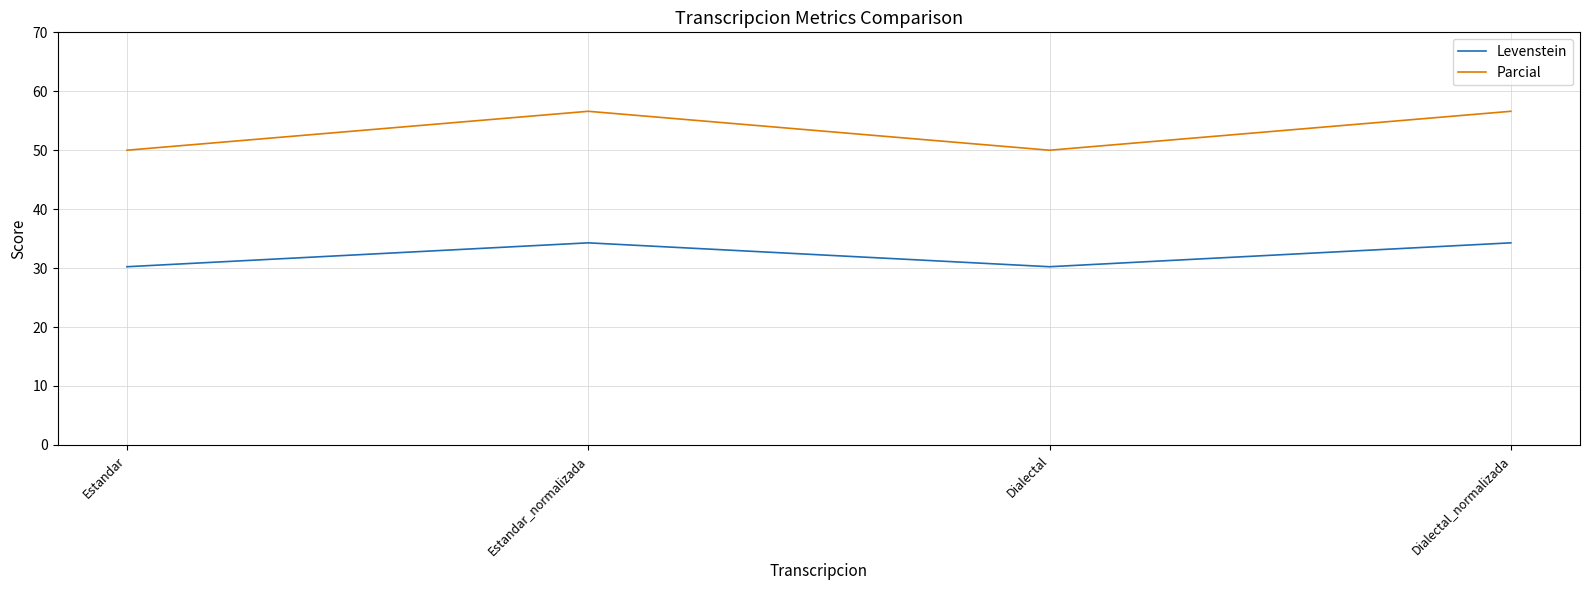

What is the difference between the second highest and second lowest values in the Parcial series?

6.6